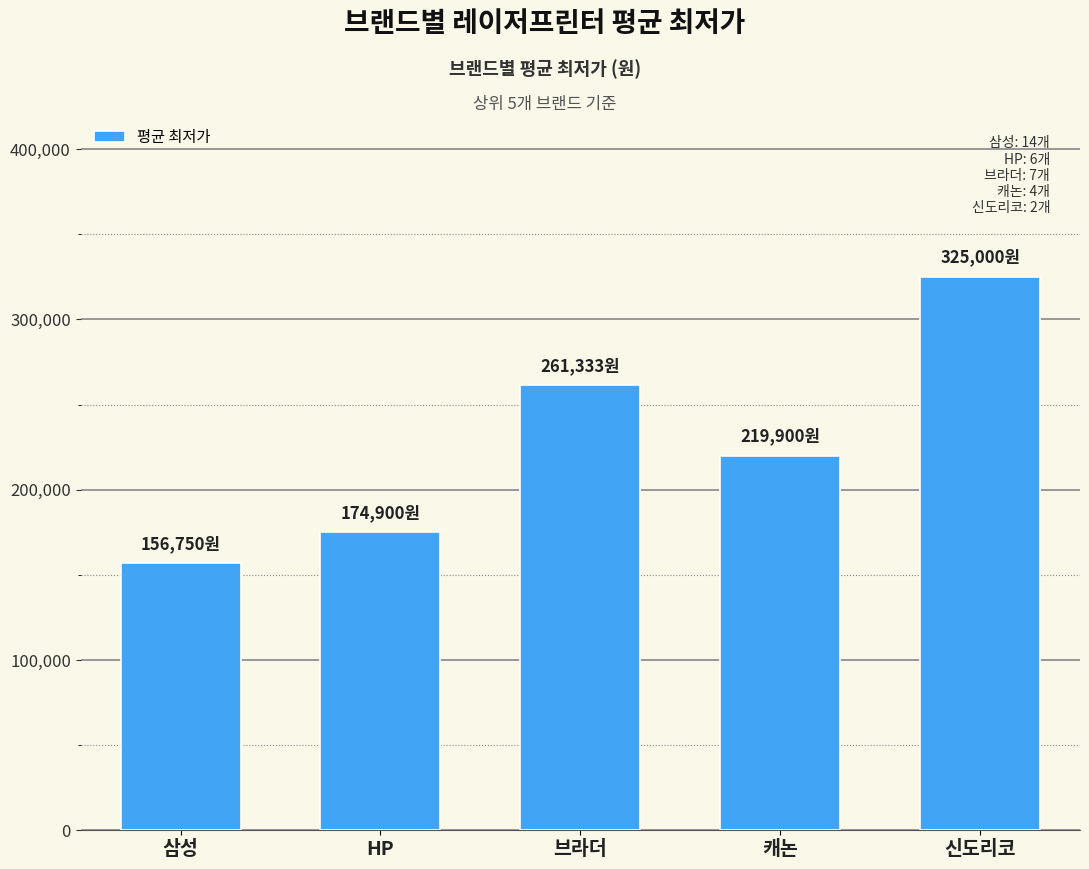

How many values are below 219900?

2